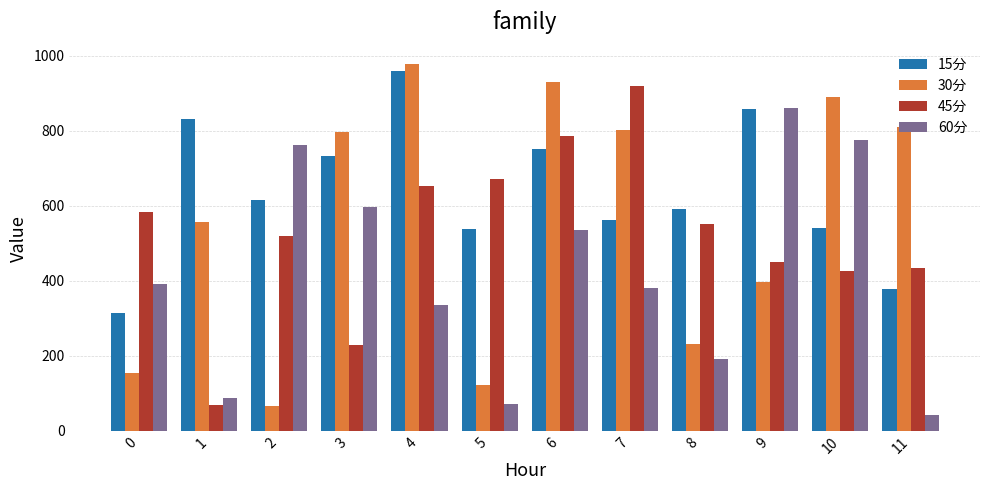

What are all the series names shown in the legend?

15分, 30分, 45分, 60分